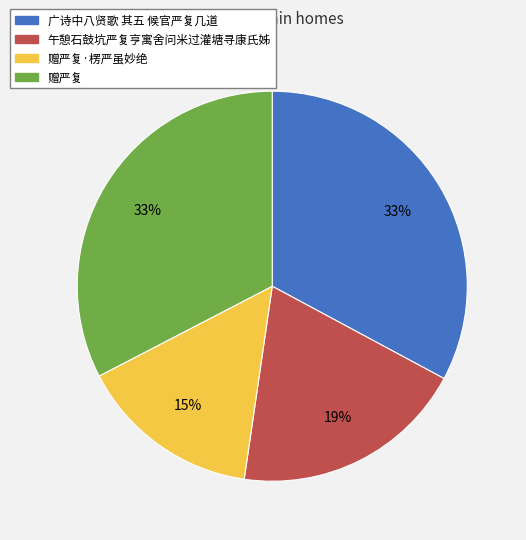

Is the sum of 午憩石鼓坑严复亨寓舍问米过灌塘寻康氏姊 and 赠严复 greater than half?

Yes